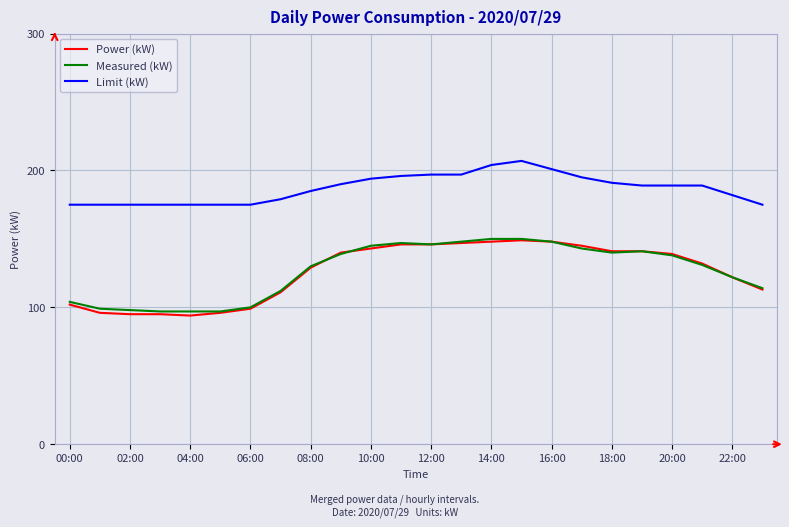

What is the lowest value of the Power (kW) series?

94